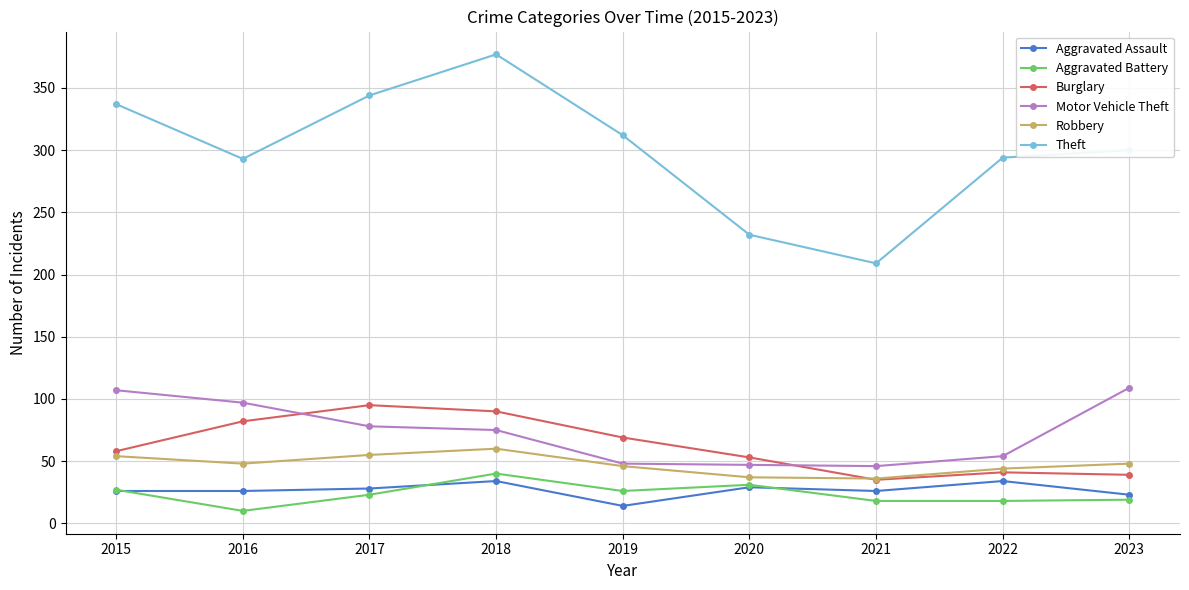

Is it true that Aggravated Assault equals 26 at 2021?

True